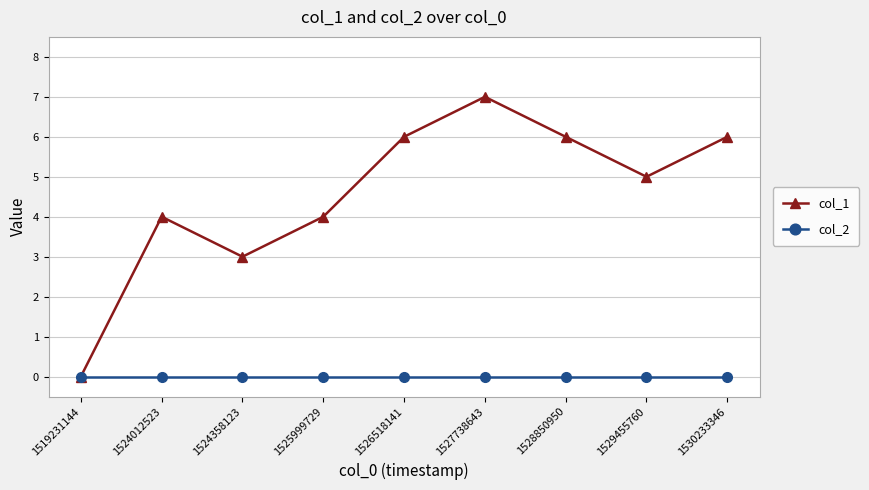

The col_1 series shows 3 at 1527738643. True or false?

False